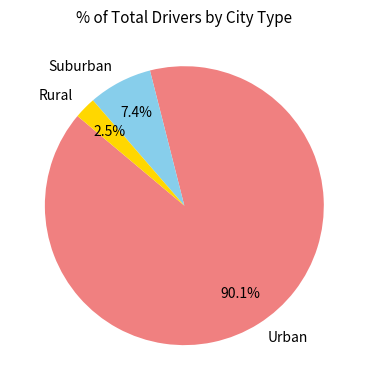

How many slices are in this pie chart?

3